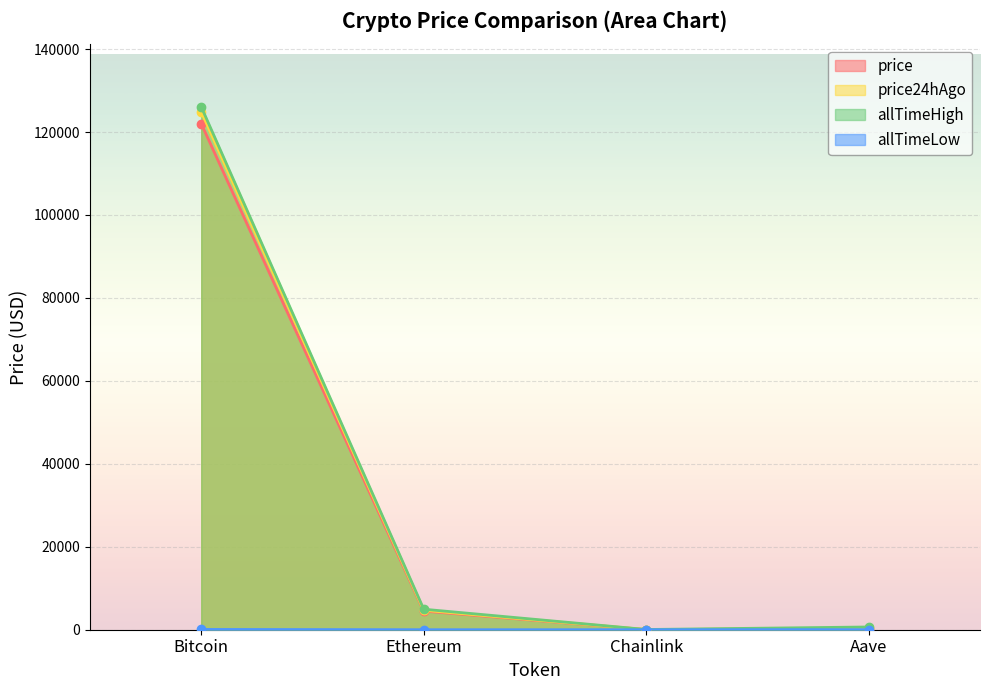

Does the chart display data point markers on the line(s)?

Yes